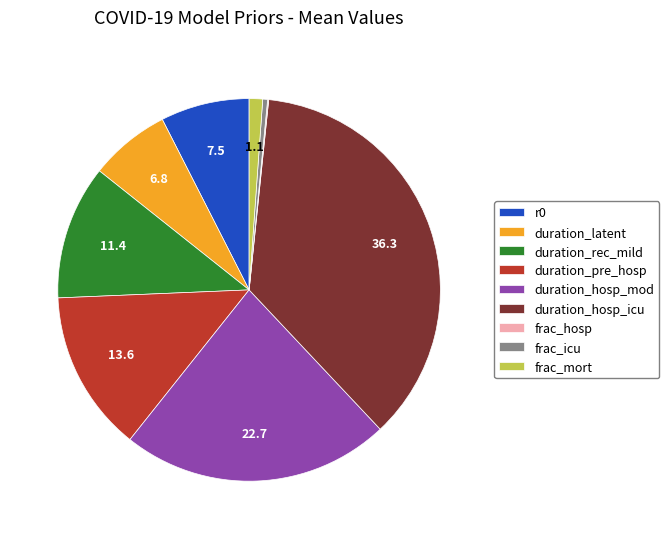

Is the sum of r0 and duration_rec_mild greater than half?

No